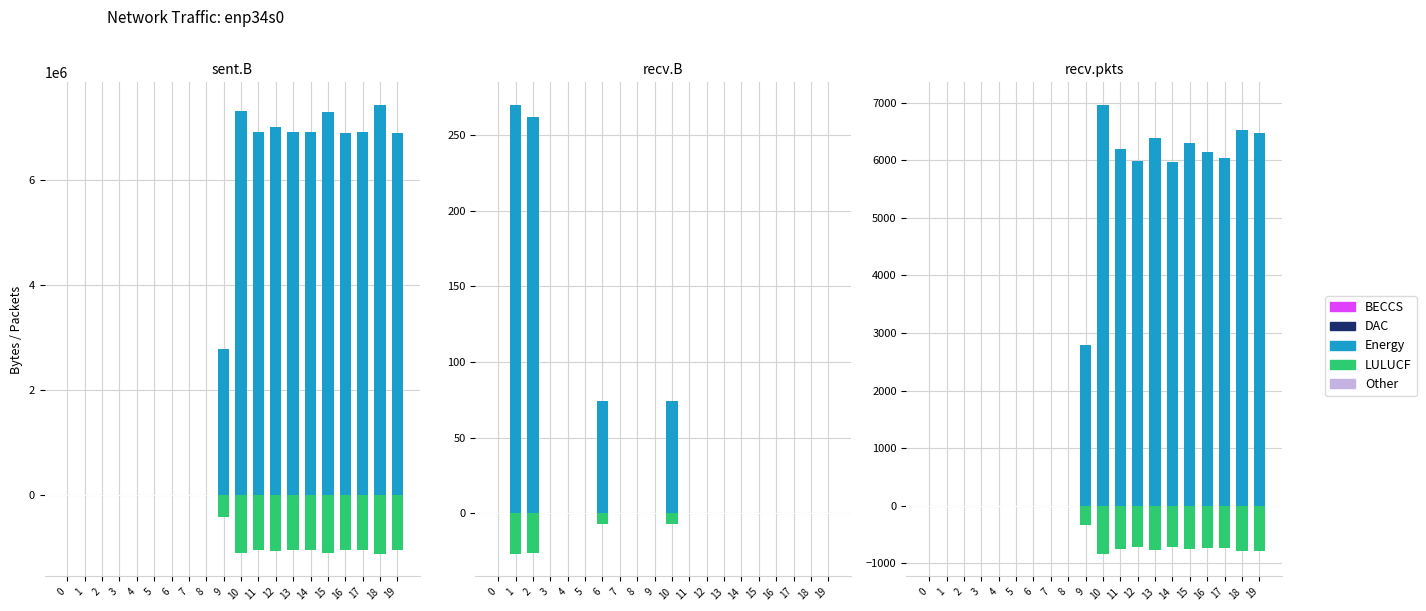

At which label does Energy first exceed 5967?

10